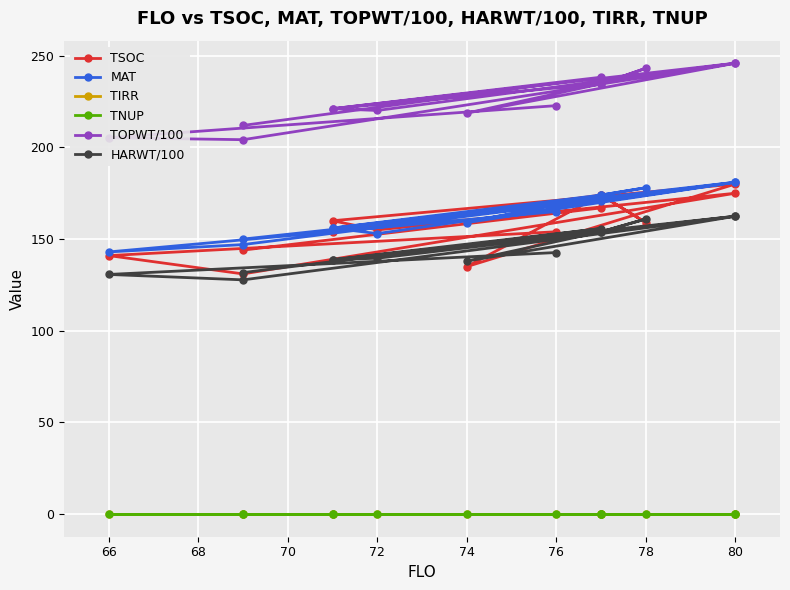

In TOPWT/100, how many points are higher than both neighbors (excluding endpoints)?

4